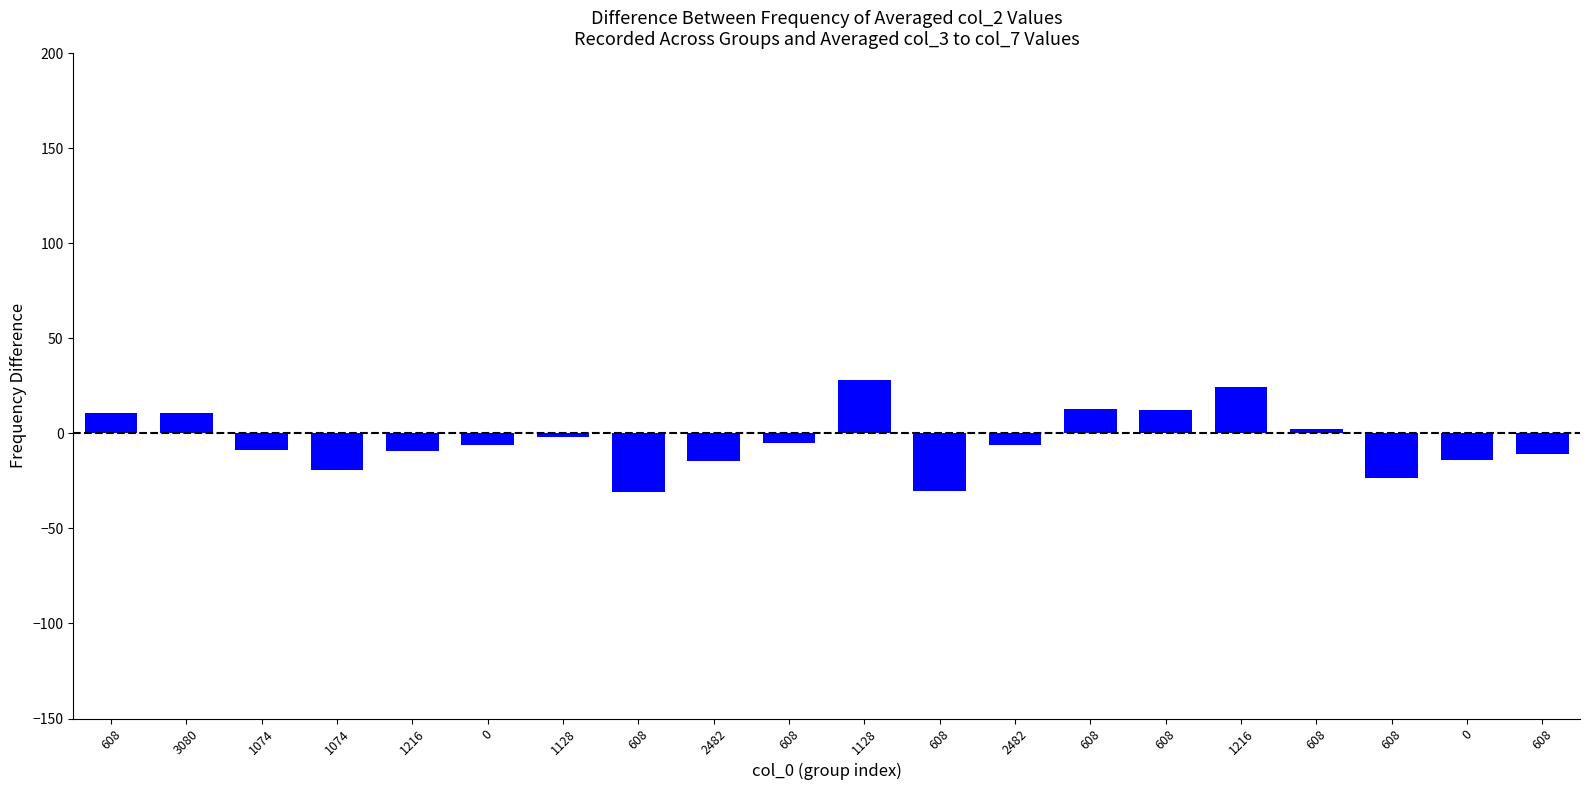

What is the sum of the values at 3080 and 608?

-0.5